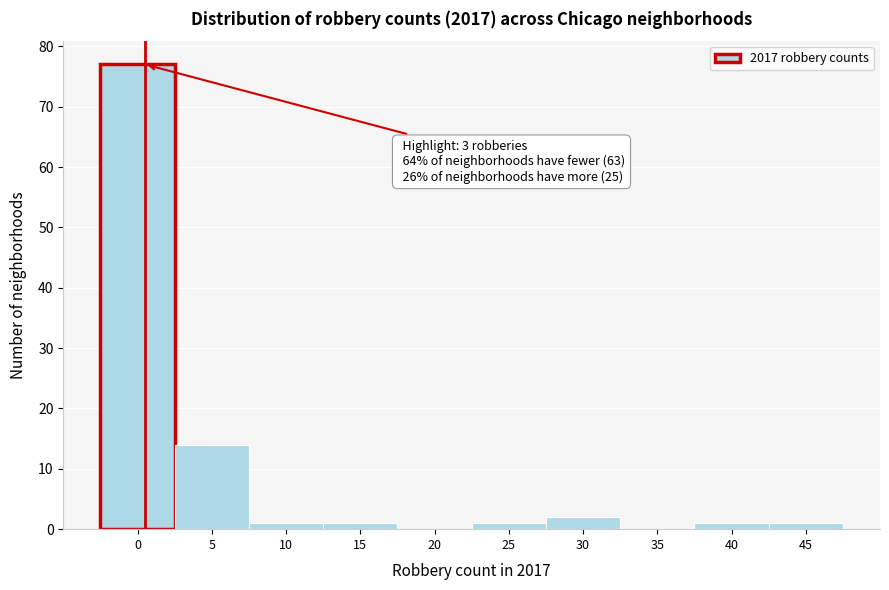

Reading left to right, extract all data points from this chart.

0=77	5=14	10=1	15=1	20=0	25=1	30=2	35=0	40=1	45=1